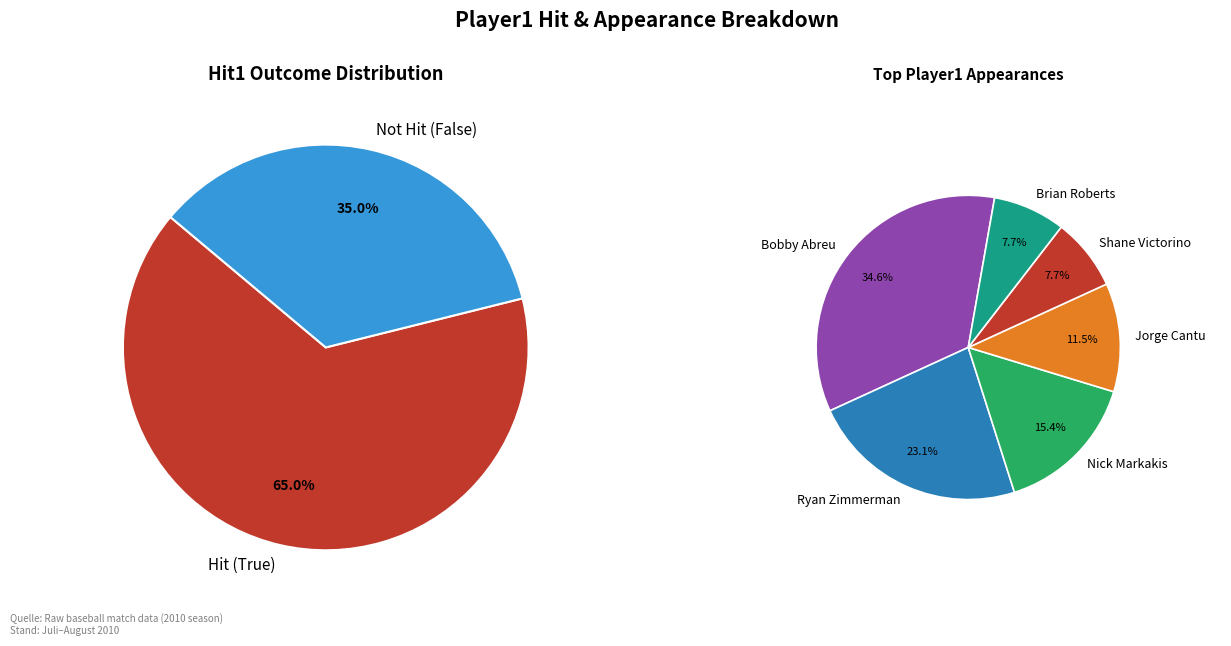

Which has a higher value, Aaron Hill or Ryan Zimmerman?

Ryan Zimmerman